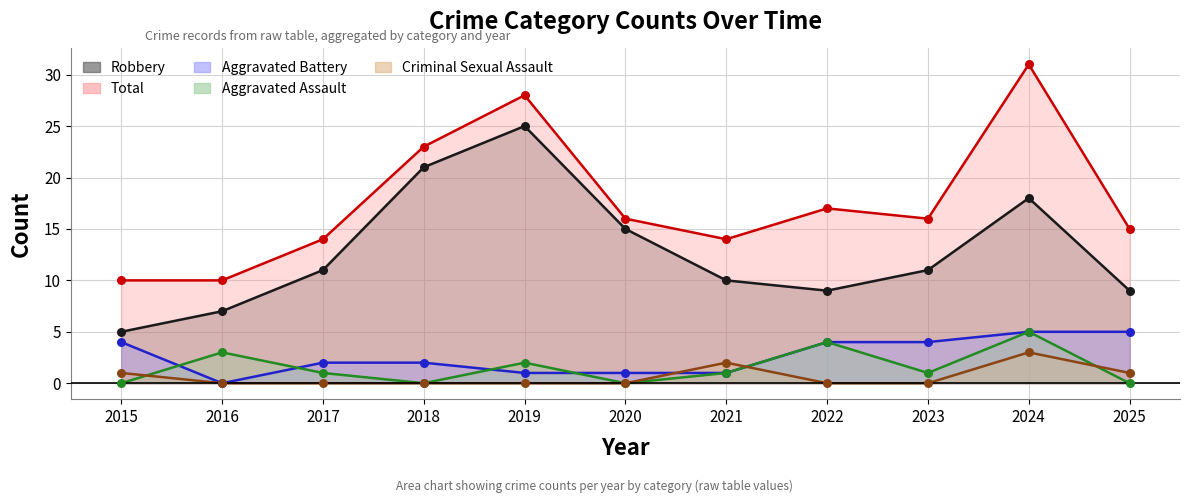

At which category is the sum across all series the highest?

2024